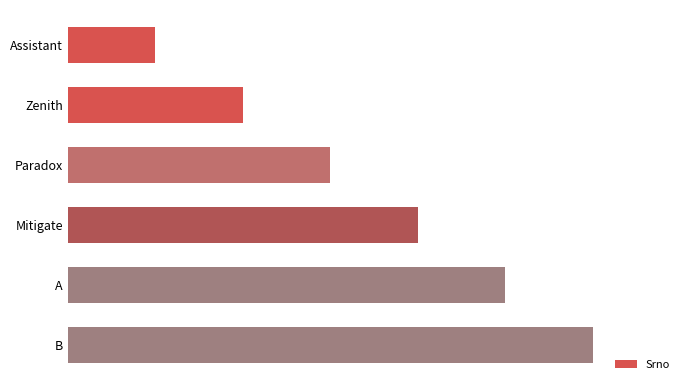

List the labels in order of value, smallest first.

Assistant, Zenith, Paradox, Mitigate, A, B